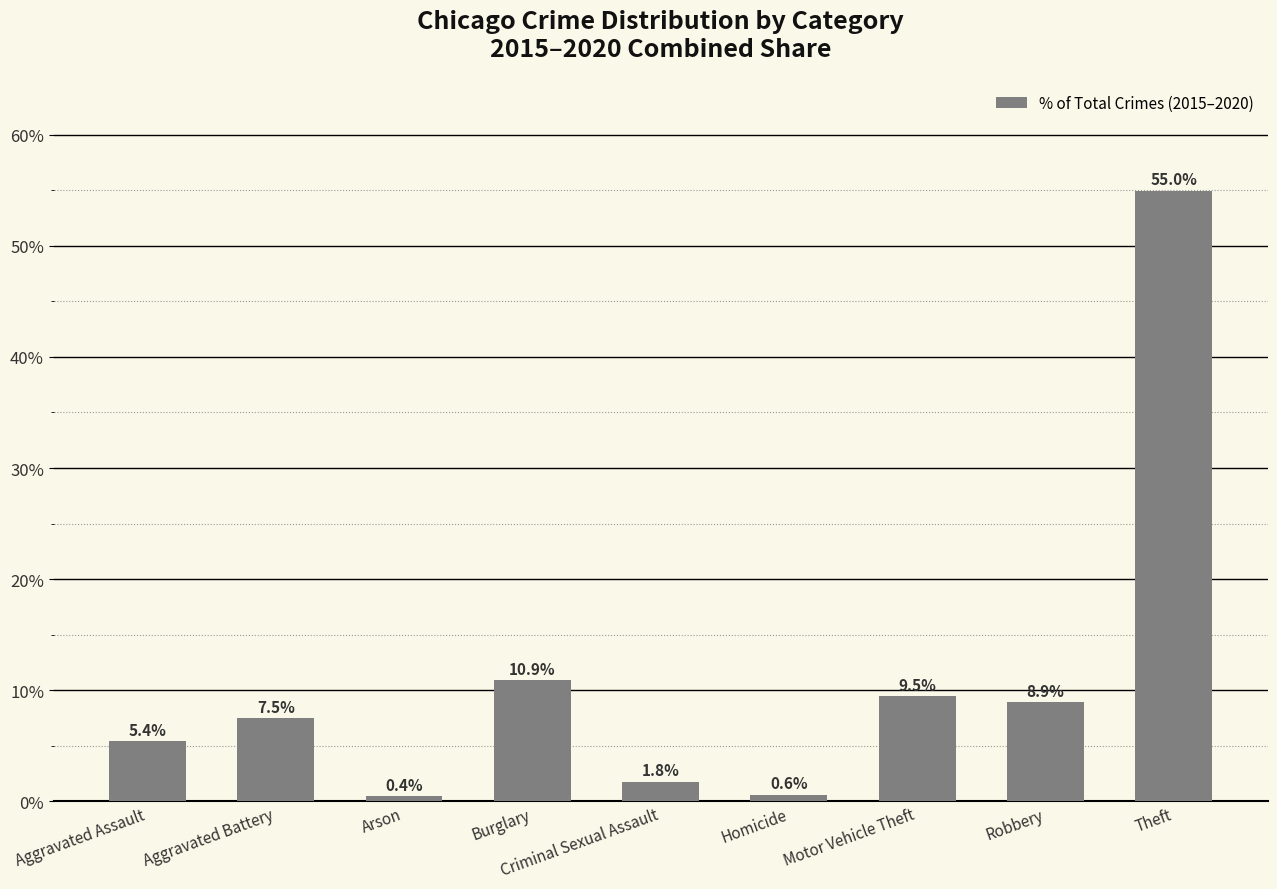

Does the chart contain stacked bars?

No